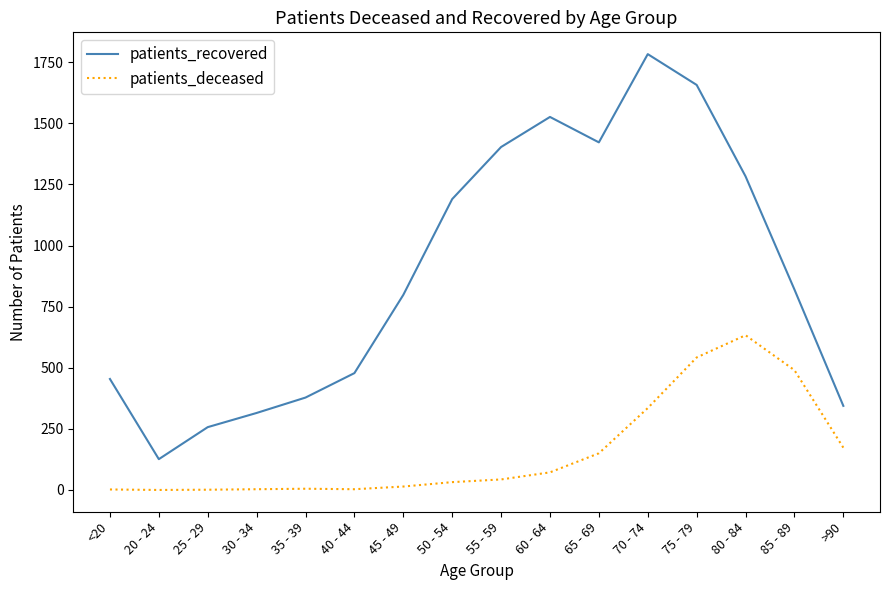

What value does the patients_deceased series have at 25 - 29?

1